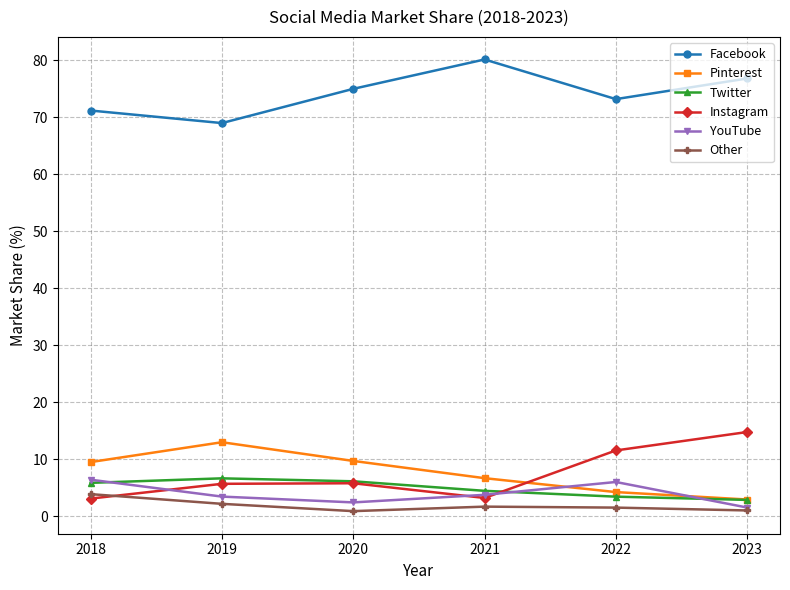

Is this an area chart (filled region under the line)?

No